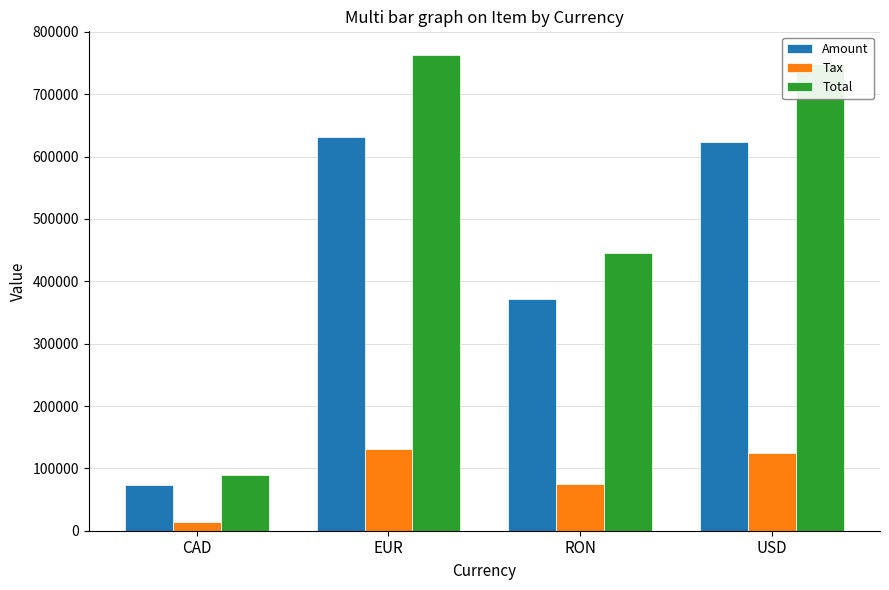

Where is Tax nearest to the value 72794?

RON